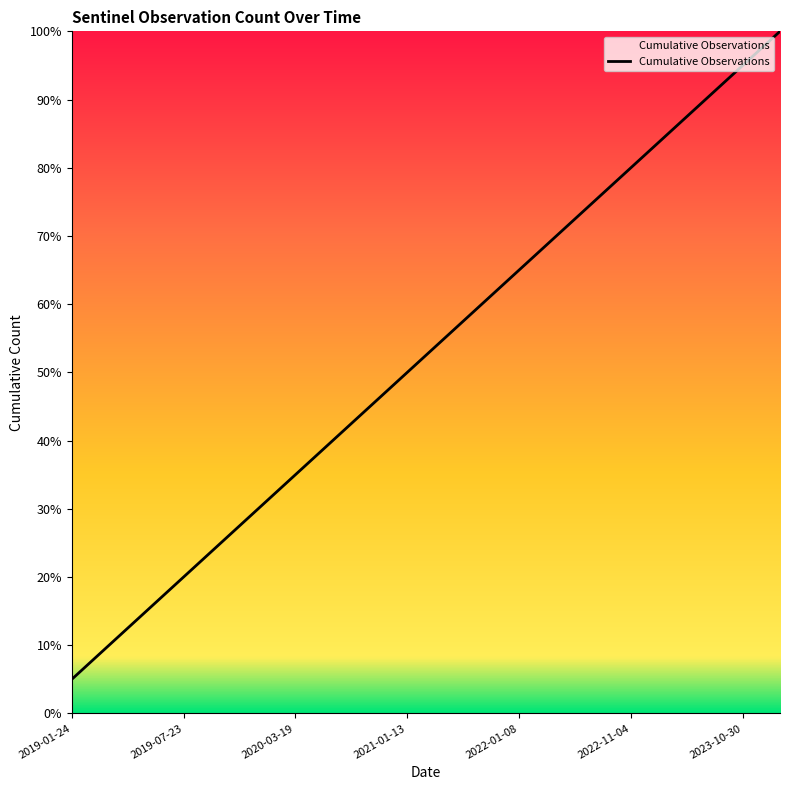

What is the difference between the maximum and minimum values?

95.0